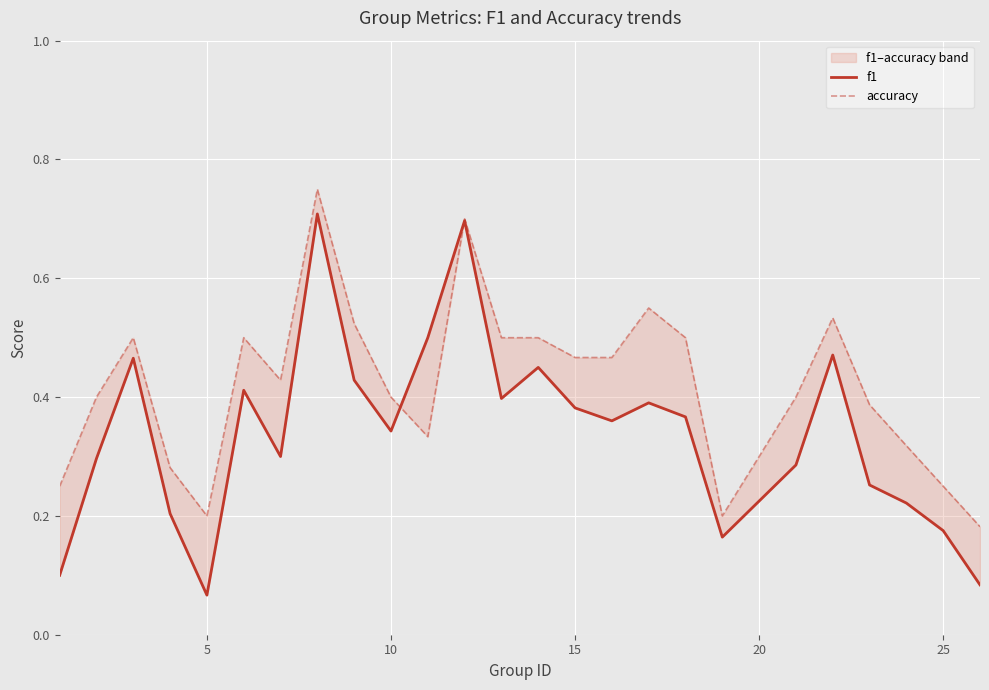

How many intersections are there between f1 and accuracy?

2